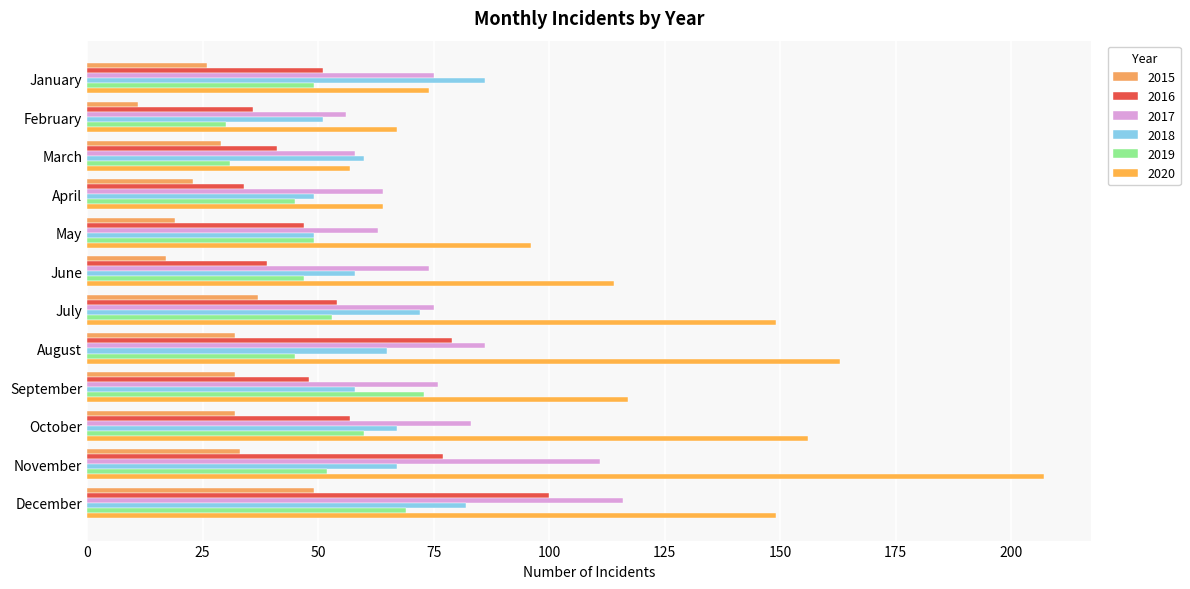

Count the number of data series in this chart.

6